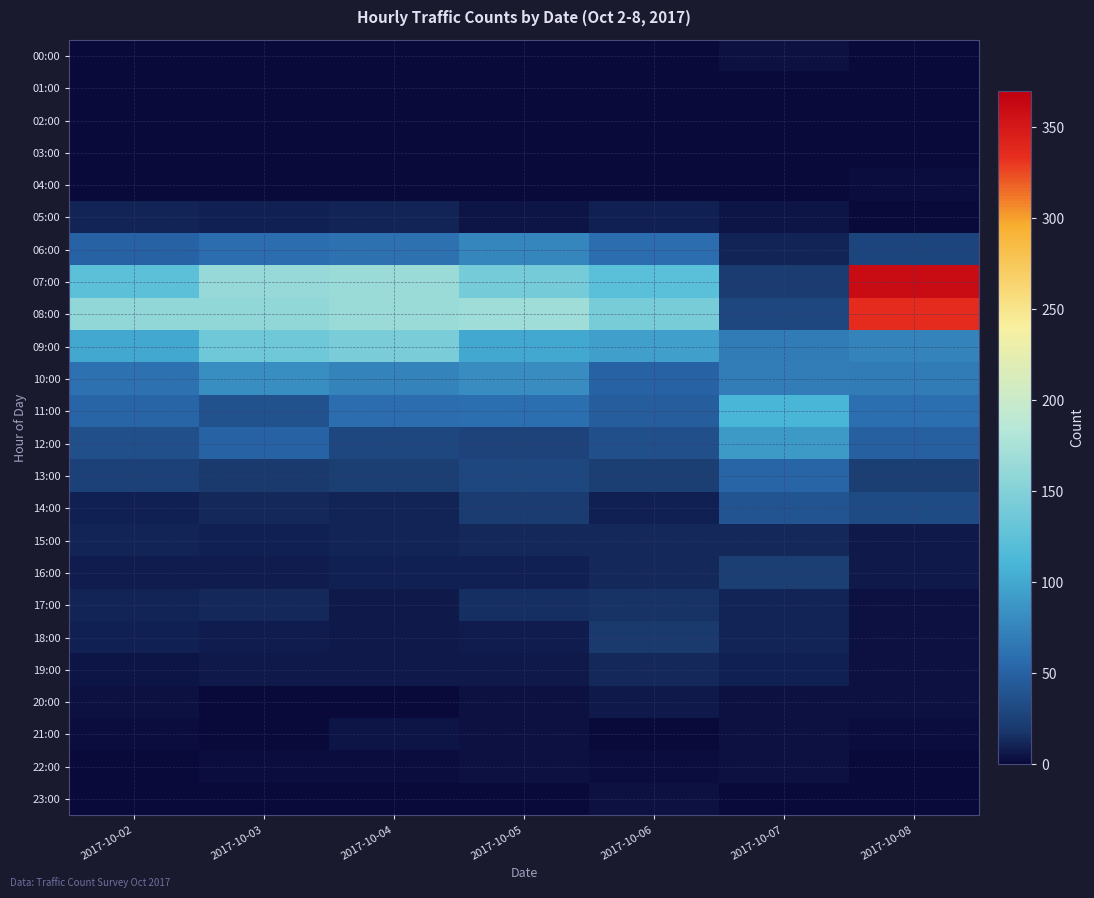

Which has a higher value, 2017-10-04 or 2017-10-05?

2017-10-04